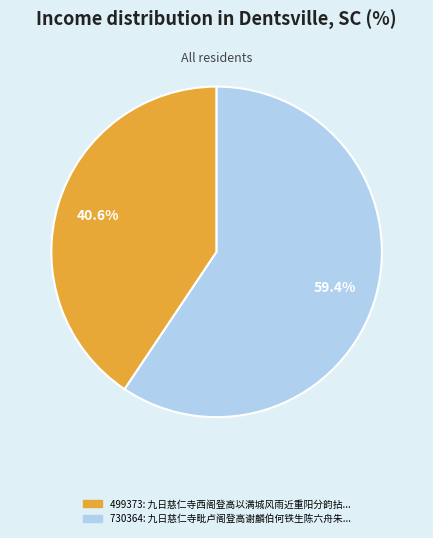

How many slices are in this pie chart?

2